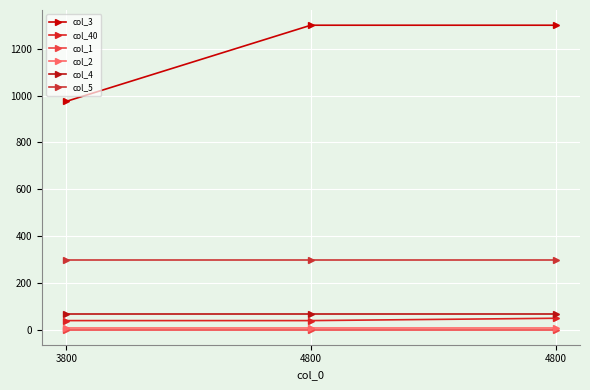

Is this an area chart (filled region under the line)?

No